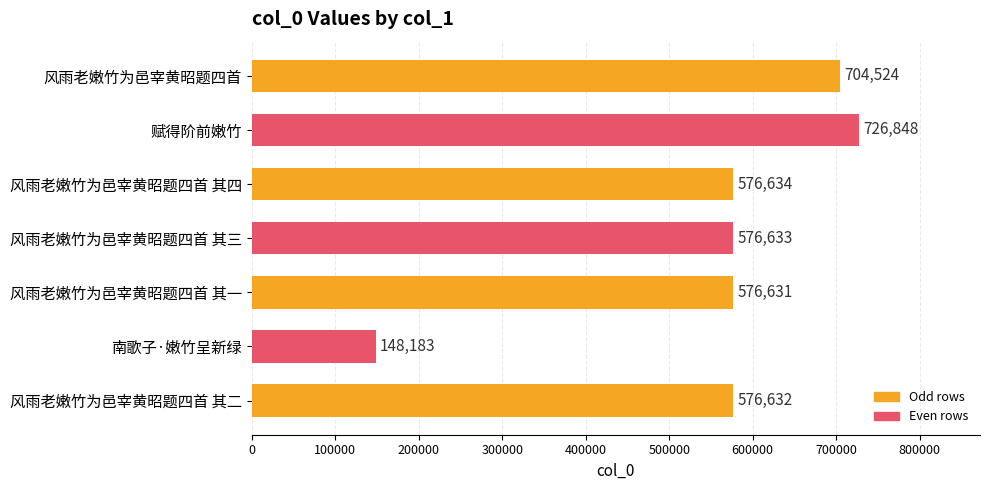

What is the sum of all values?

3886085